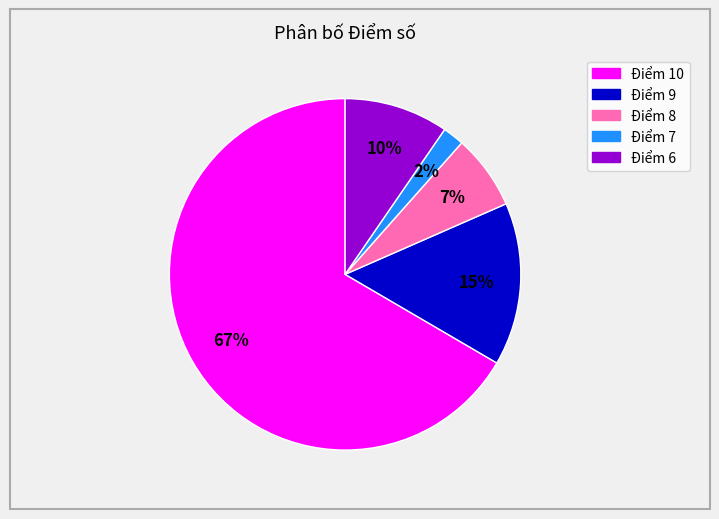

To the nearest percent, what is the average slice percentage?

20%